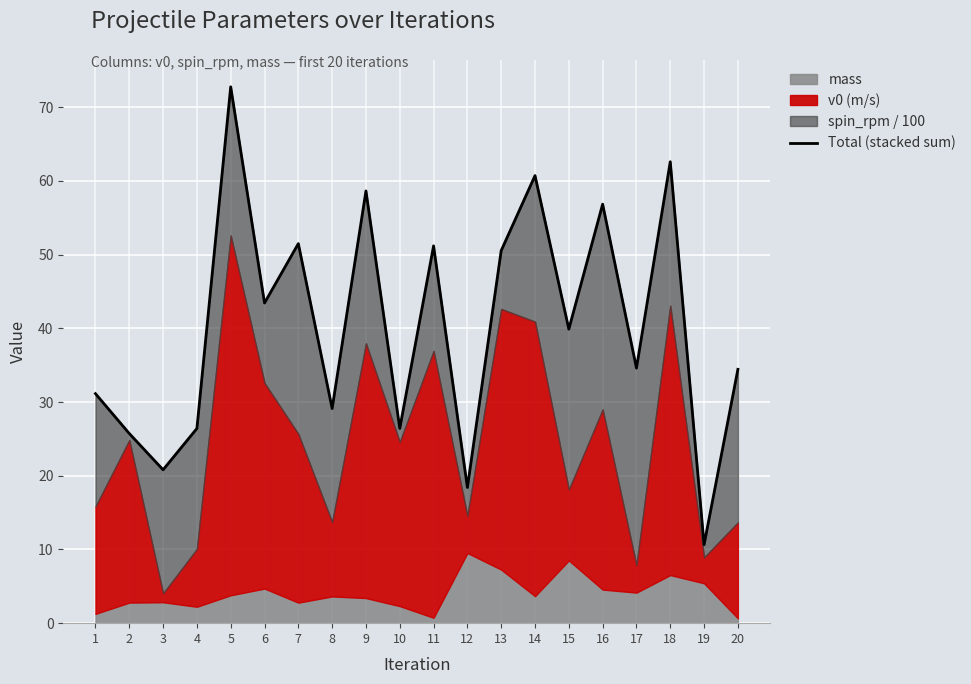

True or false: the data shows 34.4 at 20.

True